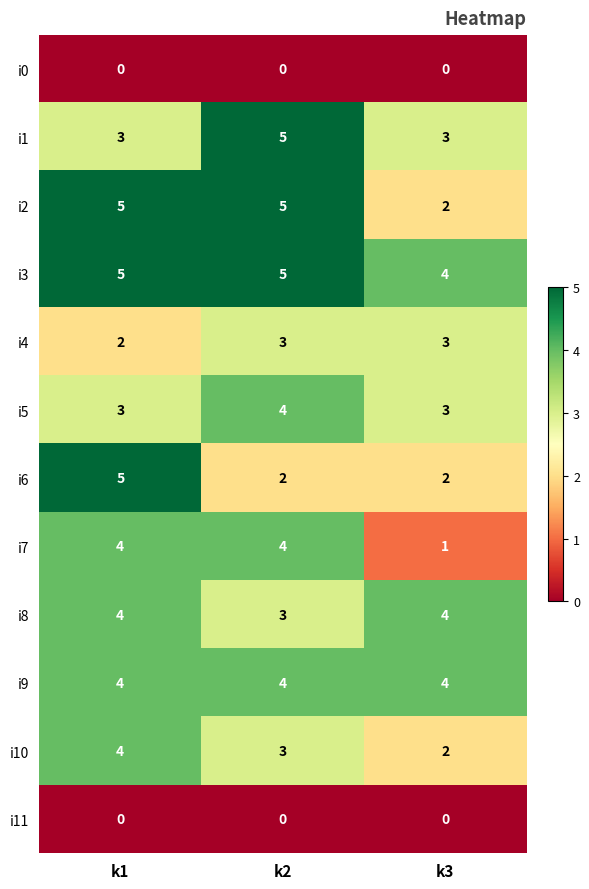

What is the minimum value for i9?

4